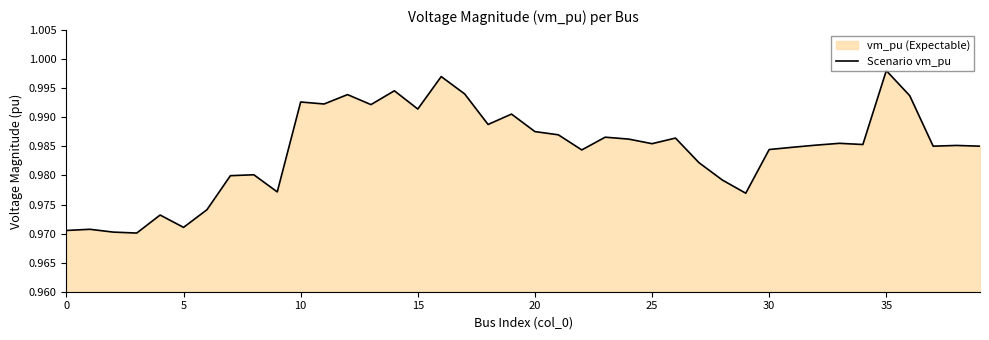

Which category has the highest value across all series?

35